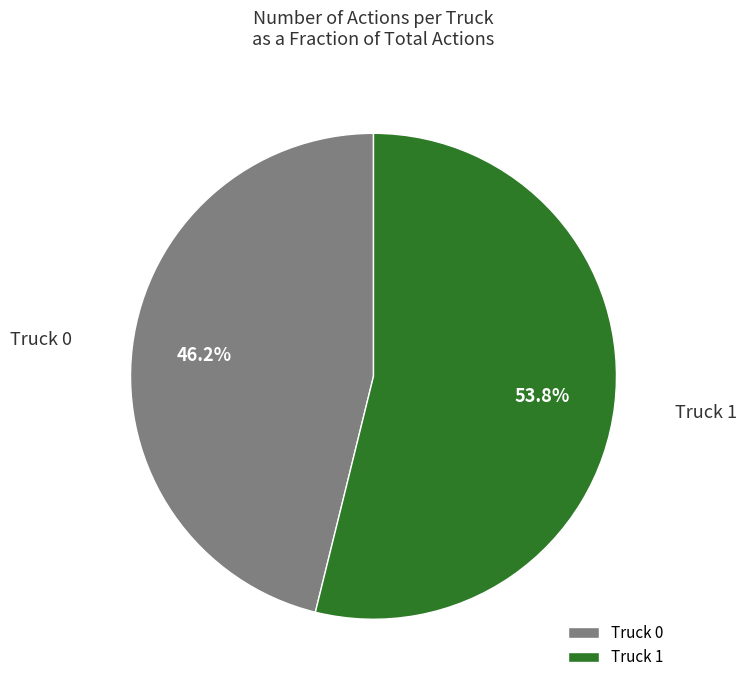

Rank the categories by value from lowest to highest.

Truck 0, Truck 1